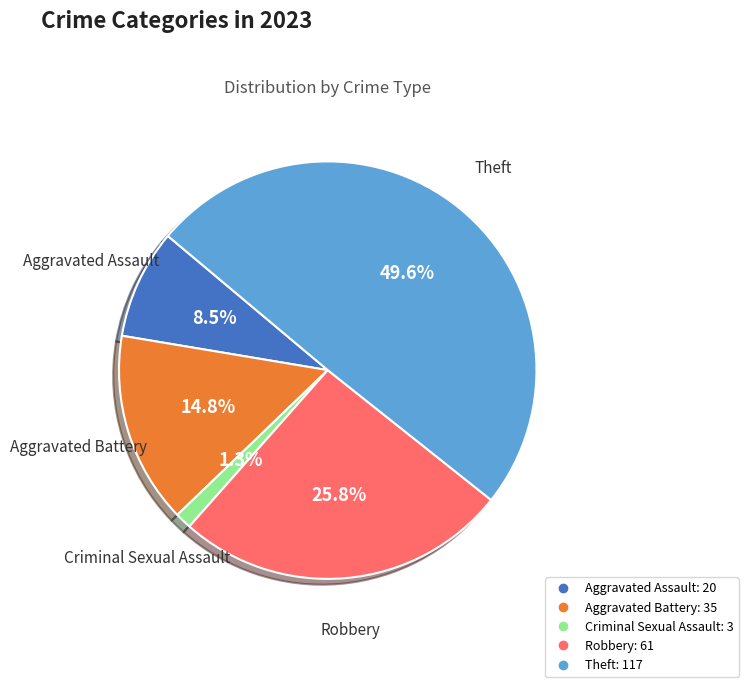

Is it true that Theft is 50% of the pie?

True